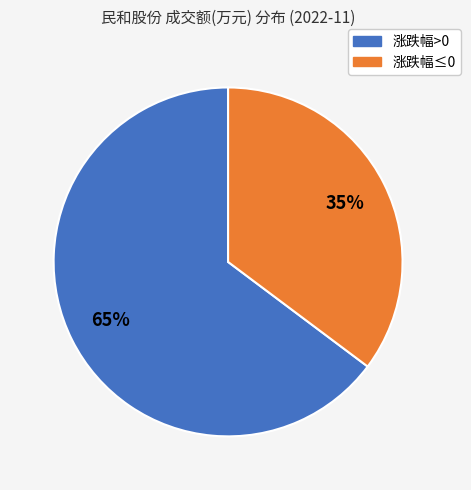

Does any single category account for the majority?

Yes